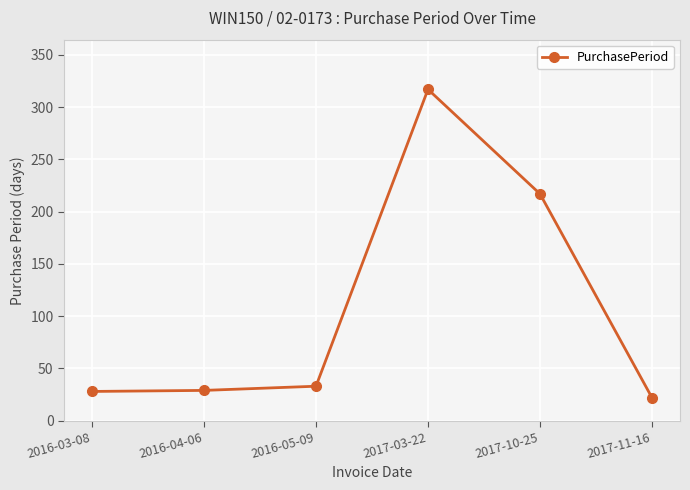

What value does the data have at 2017-10-25, to the nearest 5?

215